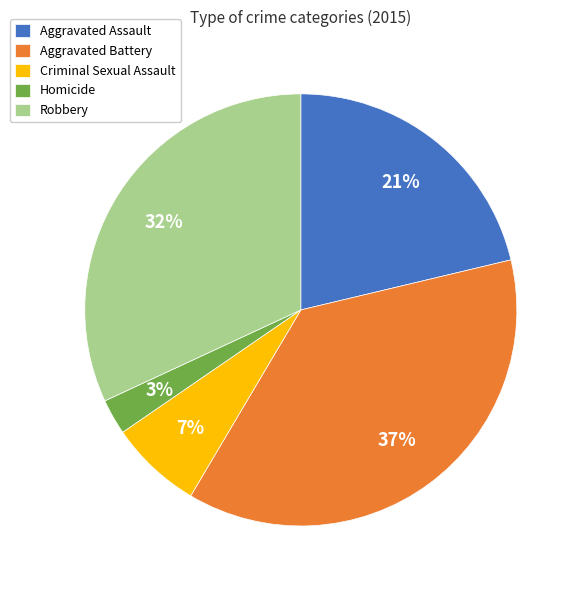

Does Criminal Sexual Assault represent more than half of the total?

No